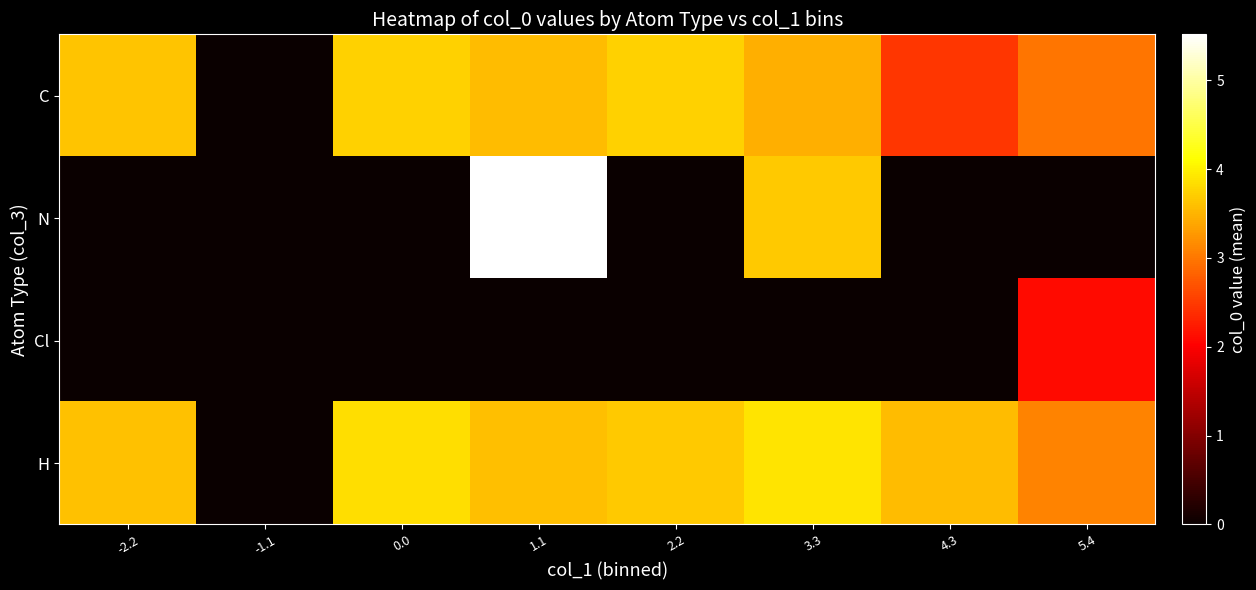

Reading right to left, extract all data points from this chart.

C: 5.4=3.0	4.3=2.5	3.3=3.4	2.2=3.7	1.1=3.6	0.0=3.7	-1.1=0.0	-2.2=3.6
N: 5.4=0.0	4.3=0.0	3.3=3.7	2.2=0.0	1.1=5.5	0.0=0.0	-1.1=0.0	-2.2=0.0
Cl: 5.4=2.1	4.3=0.0	3.3=0.0	2.2=0.0	1.1=0.0	0.0=0.0	-1.1=0.0	-2.2=0.0
H: 5.4=3.1	4.3=3.6	3.3=3.9	2.2=3.7	1.1=3.6	0.0=3.8	-1.1=0.0	-2.2=3.6